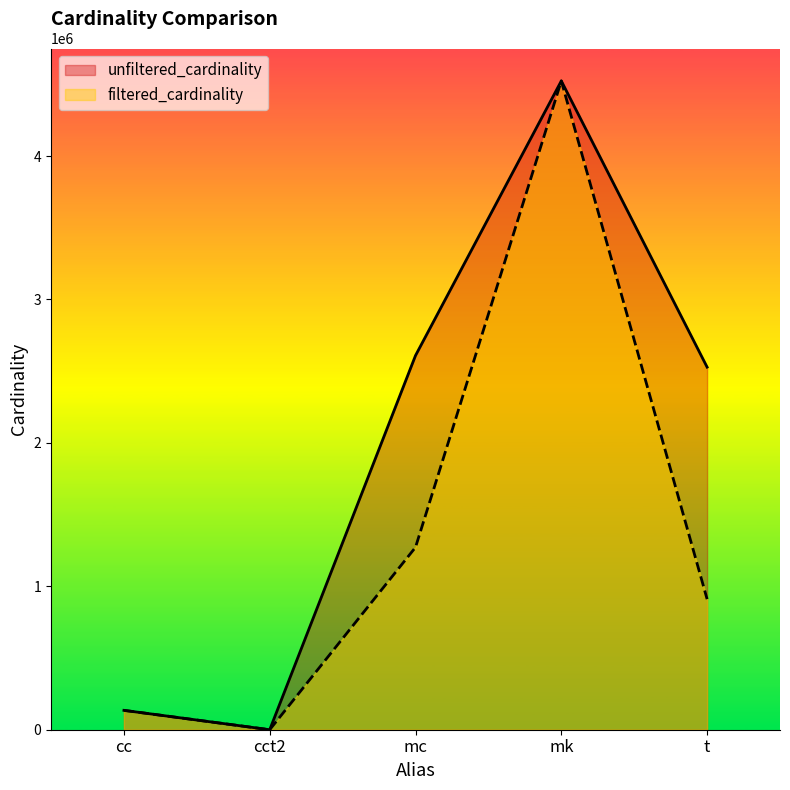

Where is unfiltered_cardinality nearest to the value 2261967?

t